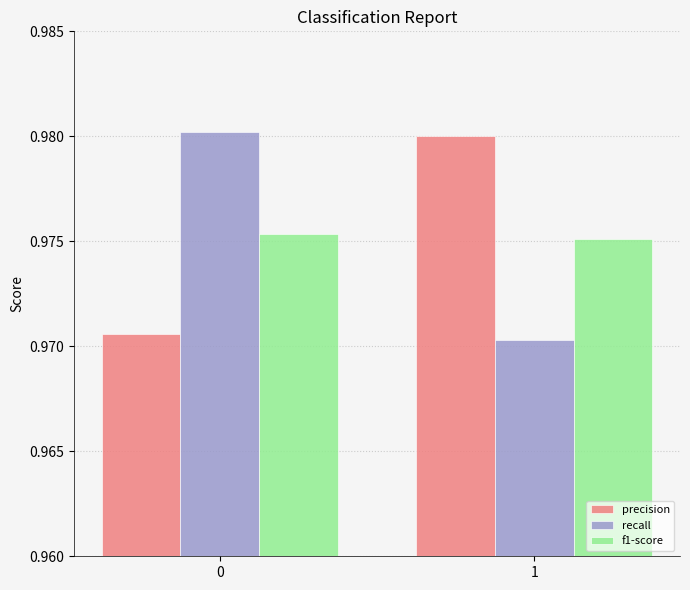

List the labels in order of recall value, largest first.

0, 1